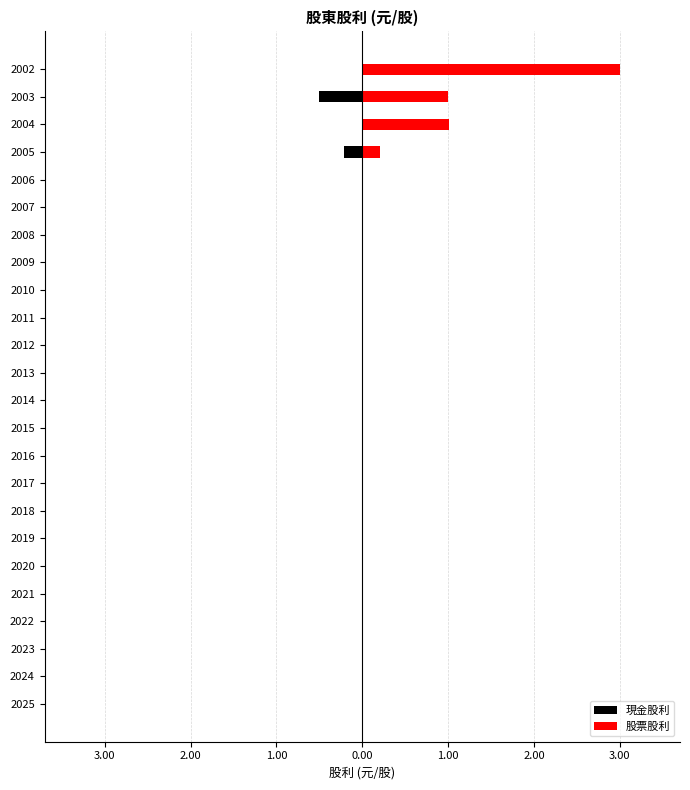

Reading left to right, list all the values displayed in this chart.

現金股利: 0.0	0.0	0.0	0.0	0.0	0.0	0.0	0.0	0.0	0.0	0.0	0.0	0.0	0.0	0.0	0.0	0.0	0.0	0.0	0.0	-0.2	0.0	-0.5	0.0
股票股利: 0.0	0.0	0.0	0.0	0.0	0.0	0.0	0.0	0.0	0.0	0.0	0.0	0.0	0.0	0.0	0.0	0.0	0.0	0.0	0.0	0.2	1.0	1.0	3.0